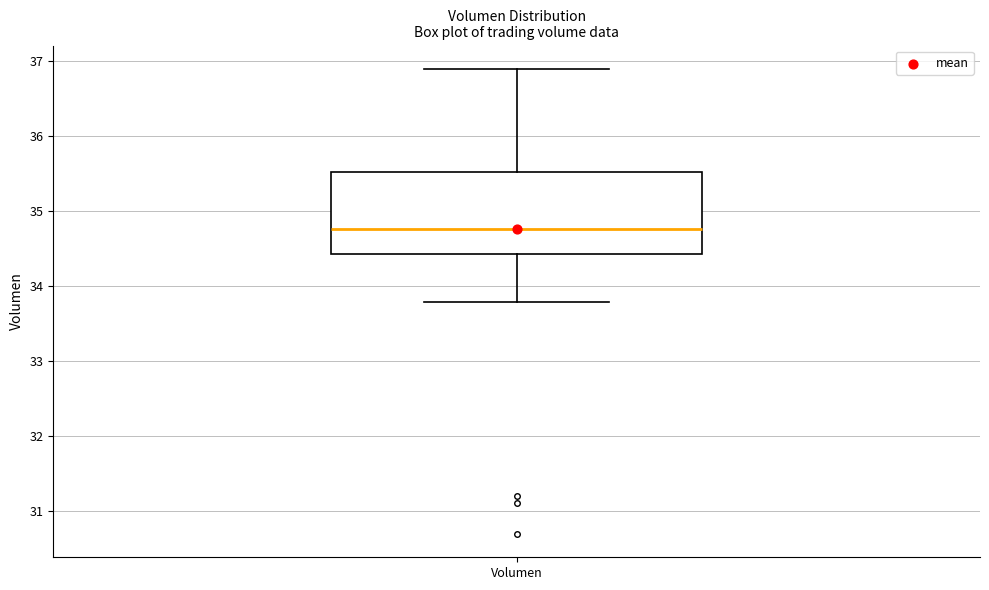

Transcribe this box plot: give where the median line is, the range the box spans, and where the two whiskers end, as read against the y-axis. The values are not printed on the chart, so give them approximately, as read against the axis.

median 34.8, box 34.4 to 35.5, whiskers 33.8 to 36.9